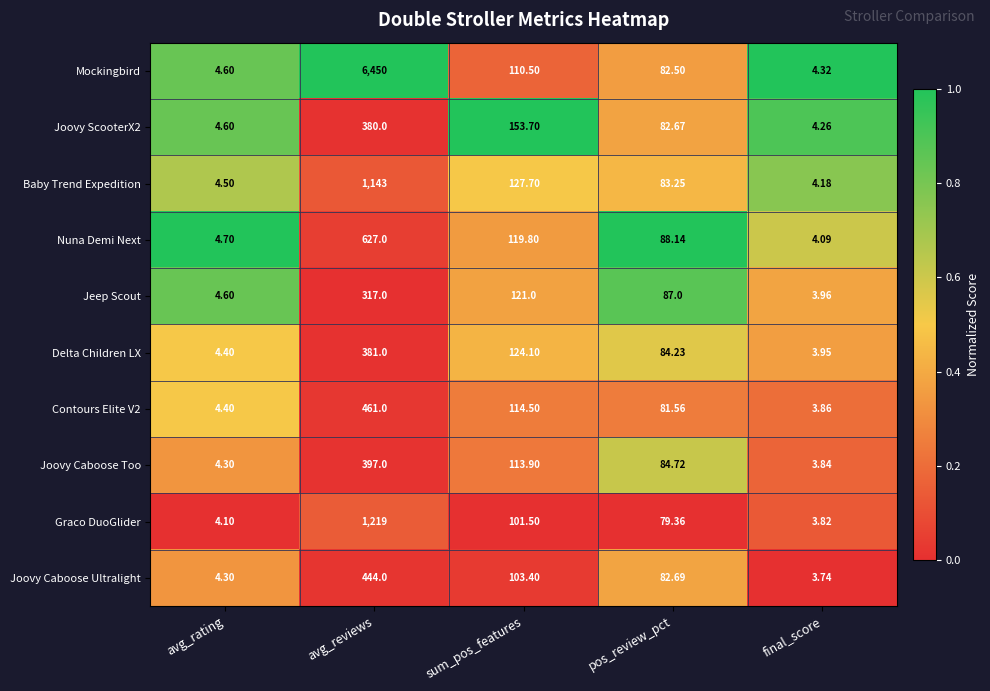

Rank the categories by Baby Trend Expedition value from highest to lowest.

avg_reviews, sum_pos_features, pos_review_pct, avg_rating, final_score